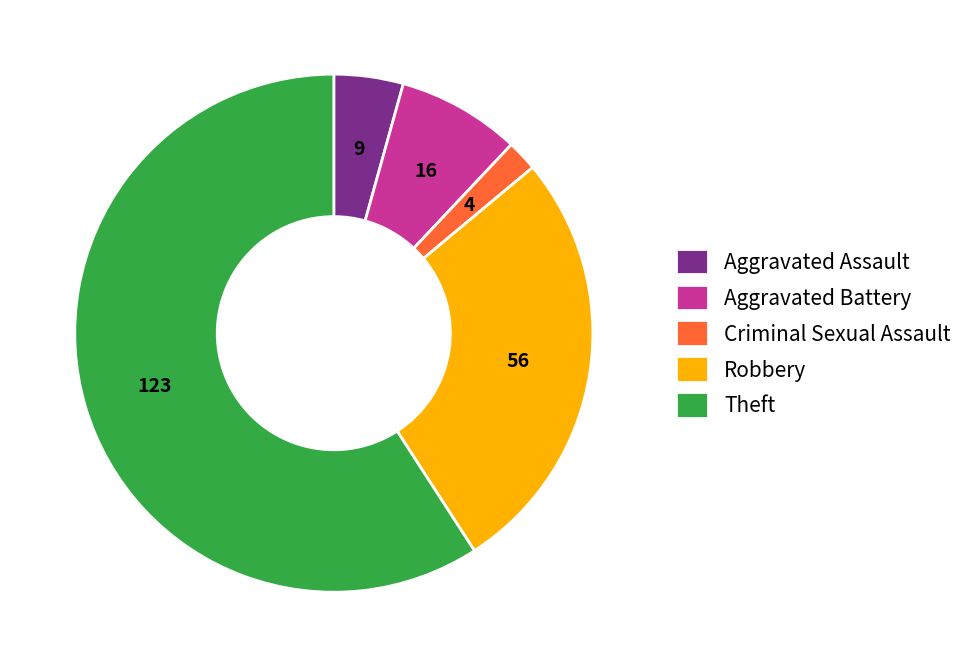

How many segments does this pie chart have?

5